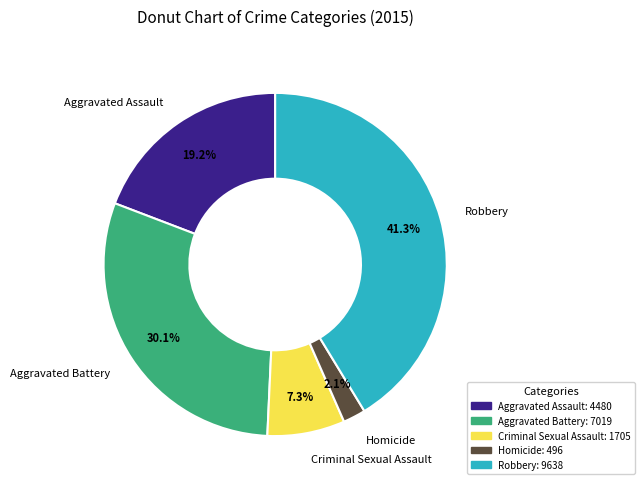

How many segments does this pie chart have?

5